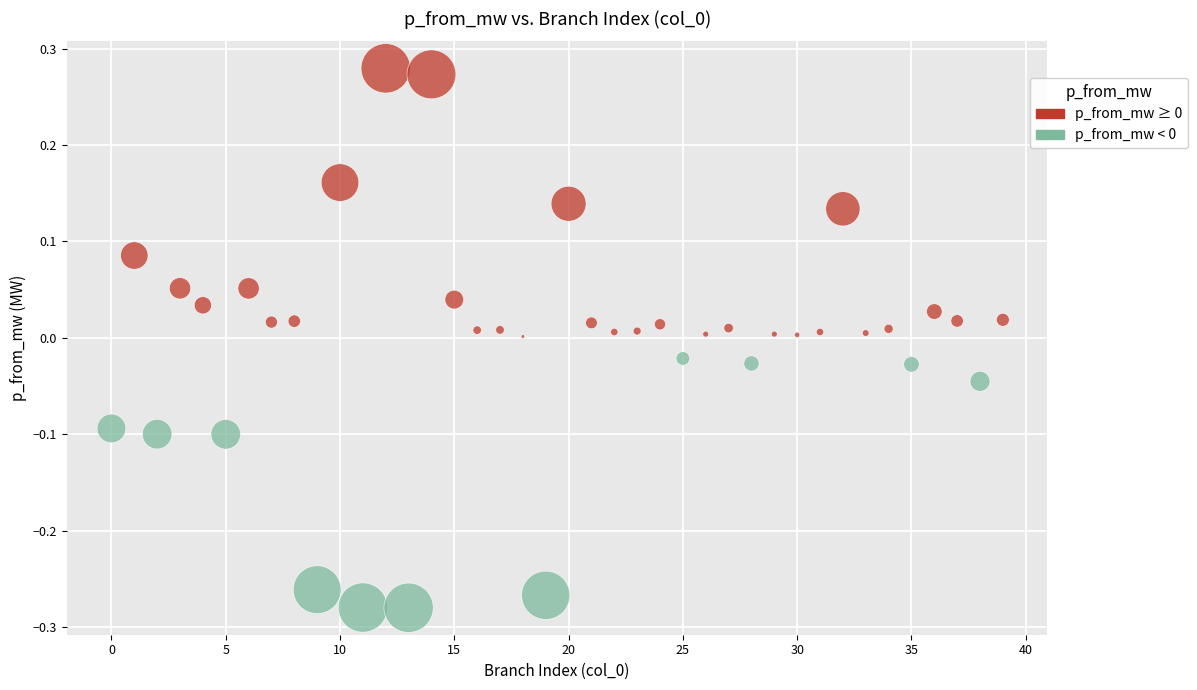

What is the range of Y values (max minus min)?

0.6